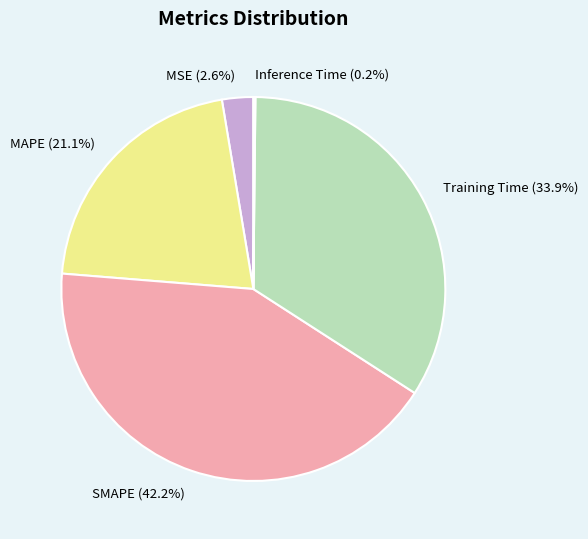

What percentage is NOT represented by MAPE?

78.9%